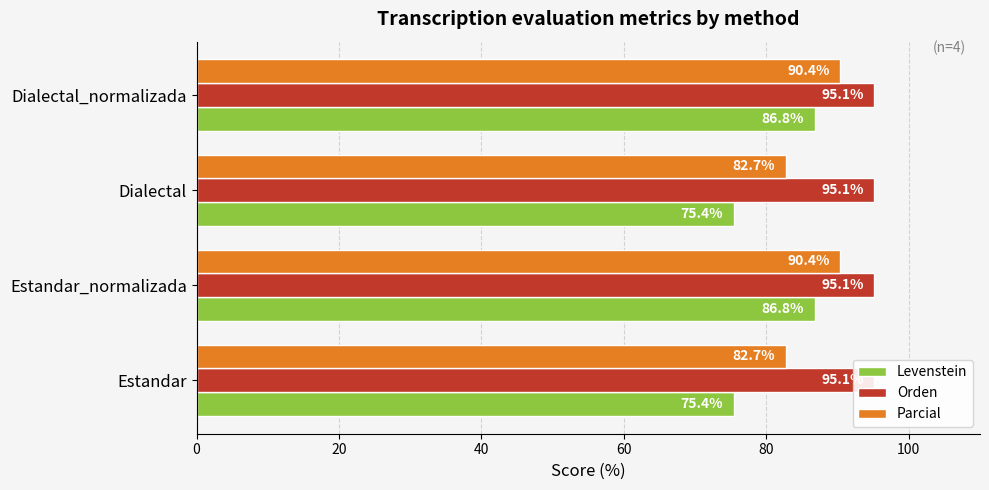

Between 20 and 40, which series saw the biggest shift?

Levenstein